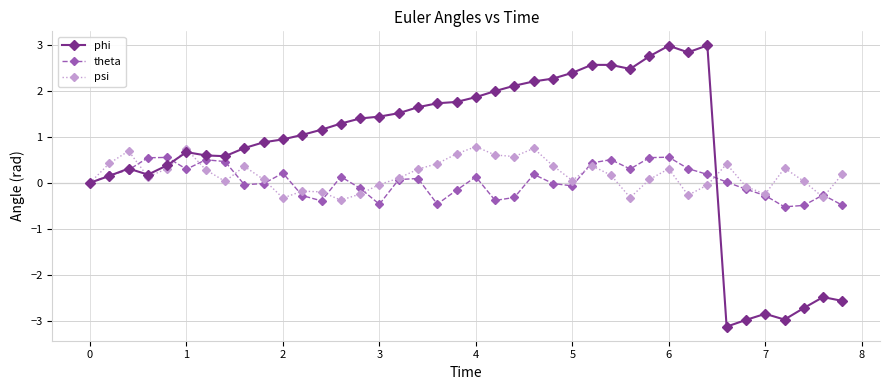

What is the highest value of the psi series?

0.8